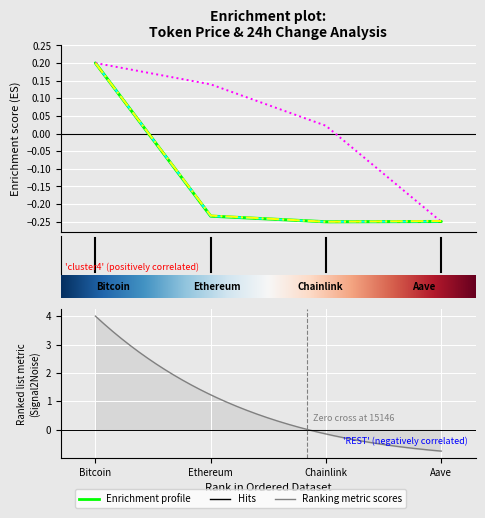

True or false: allTimeHigh and price cross at least once.

False